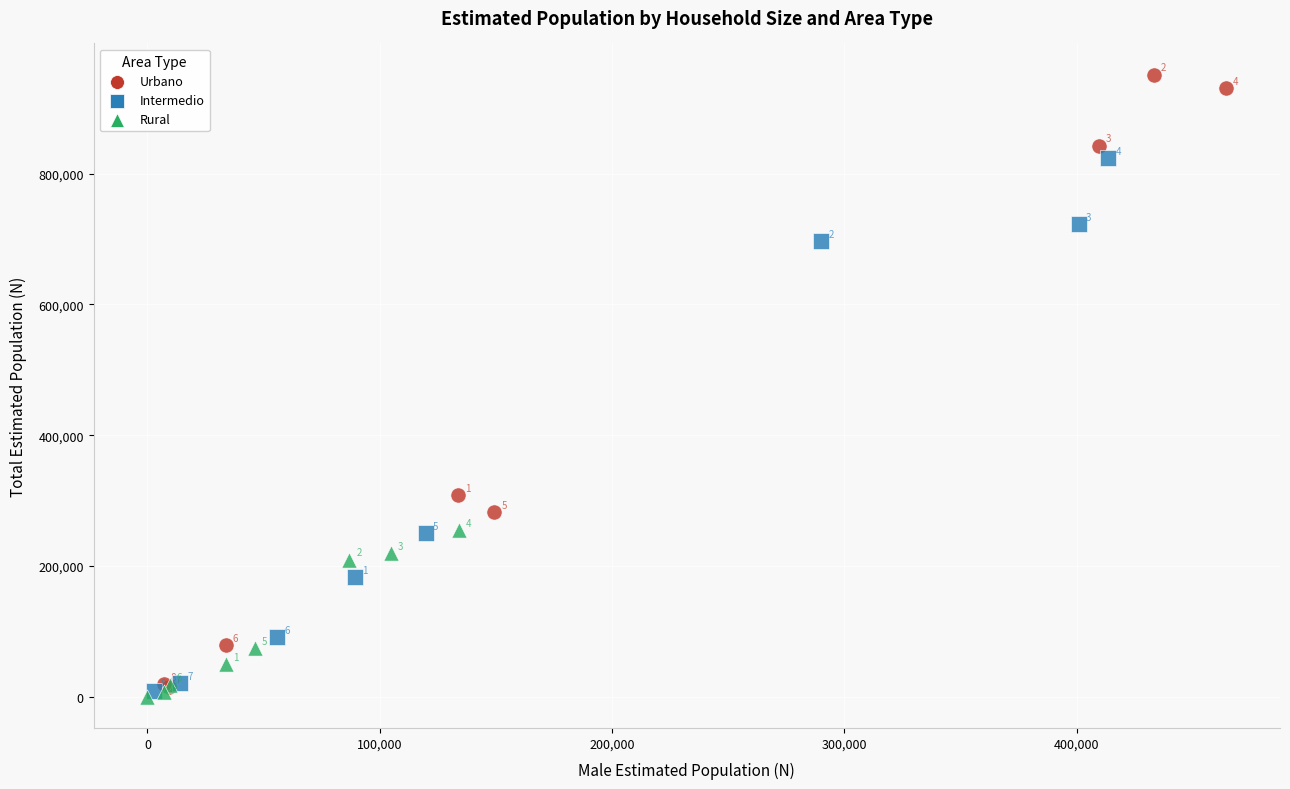

Which series contains the highest Y value?

Urbano